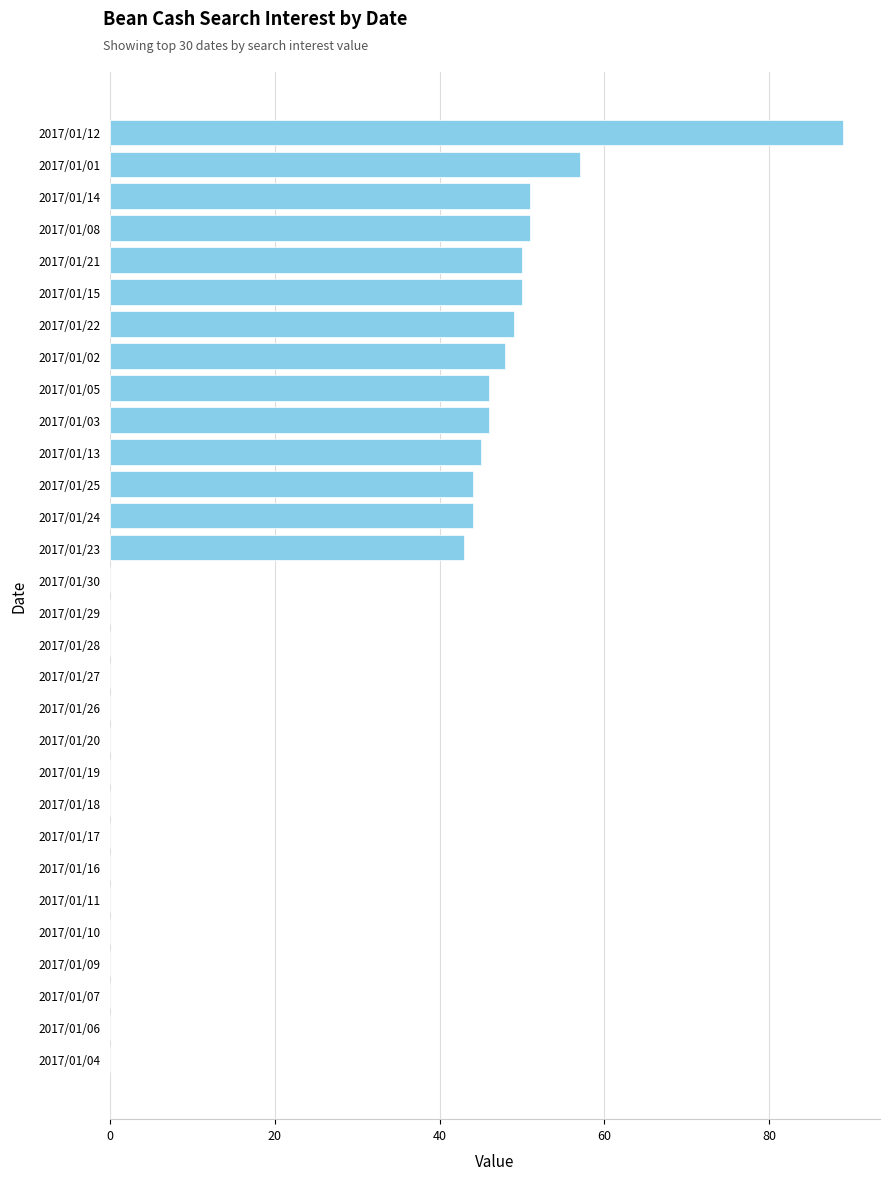

What is the change in value from 2017/01/30 to 2017/01/22?

+49